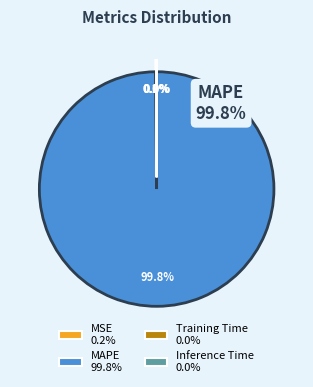

To the nearest percent, what is the difference between the MSE and MAPE slice percentages?

100%